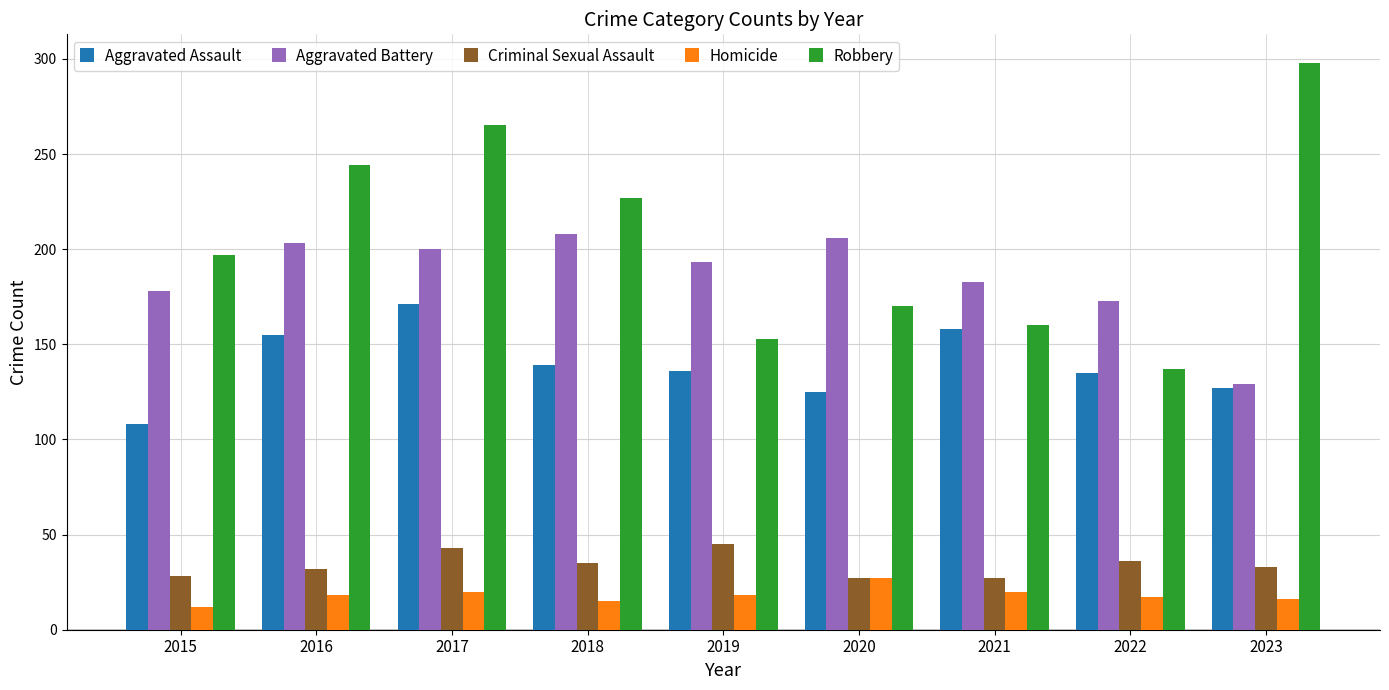

Which series has the largest range (max minus min)?

Robbery